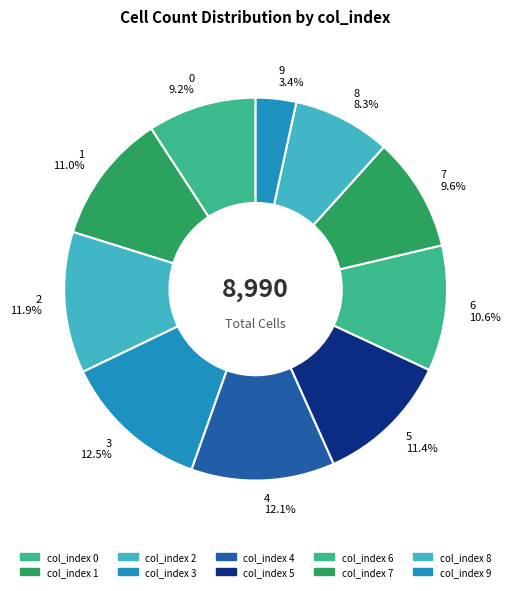

To the nearest percent, what is the average slice percentage?

10%